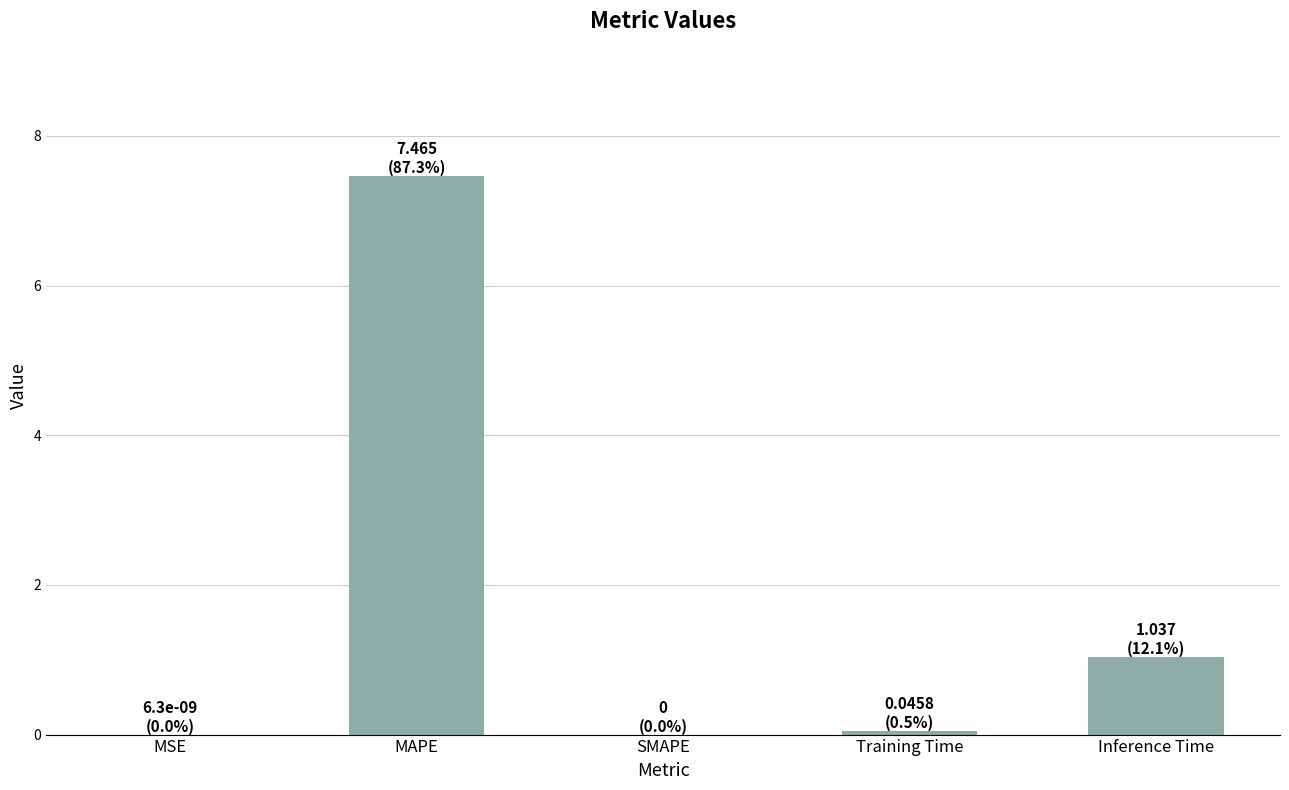

What is the change in value from Training Time to Inference Time?

+1.0